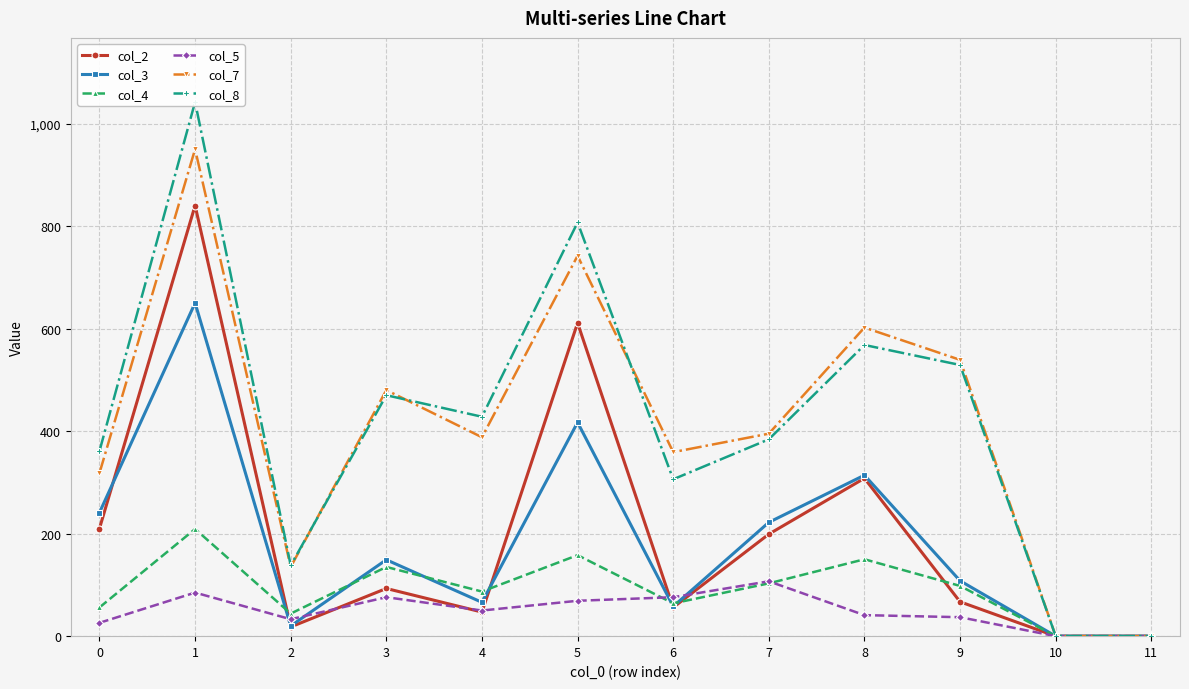

In col_7, how many points are lower than both neighbors (excluding endpoints)?

3